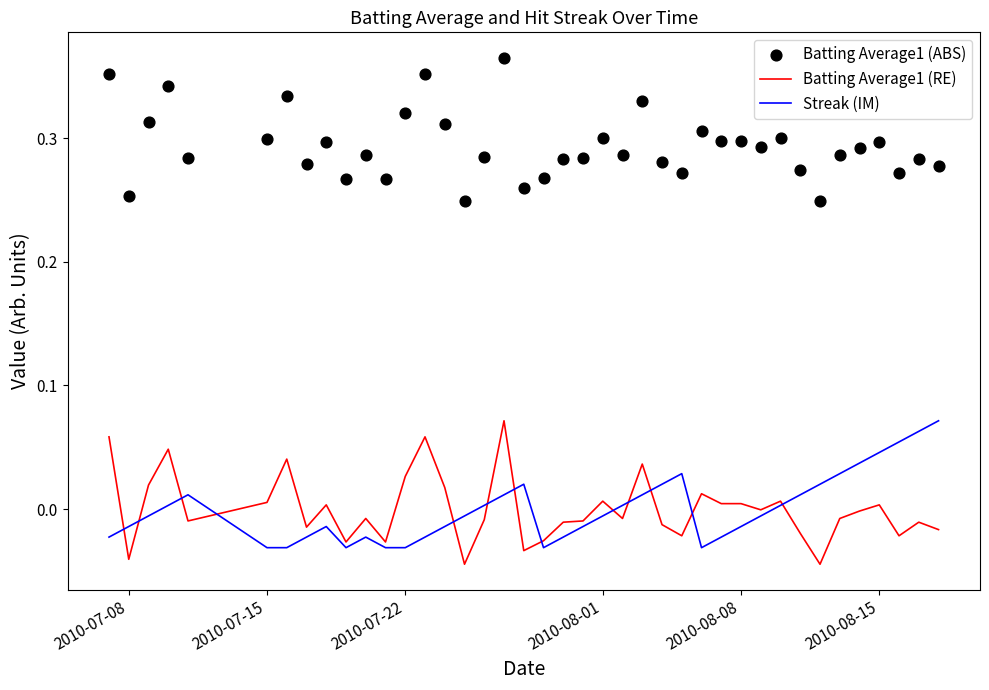

Which series contains the highest Y value?

Batting Average1 (ABS)